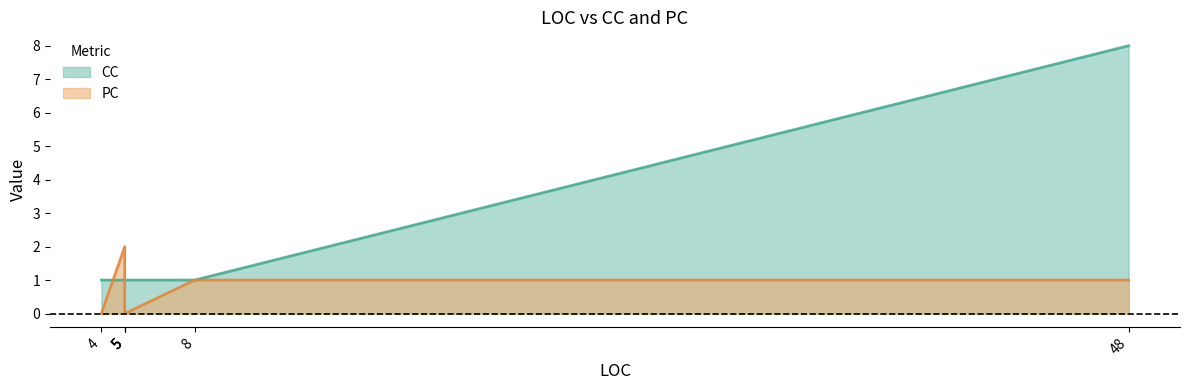

List the series in order of their overall mean, highest first.

CC, PC